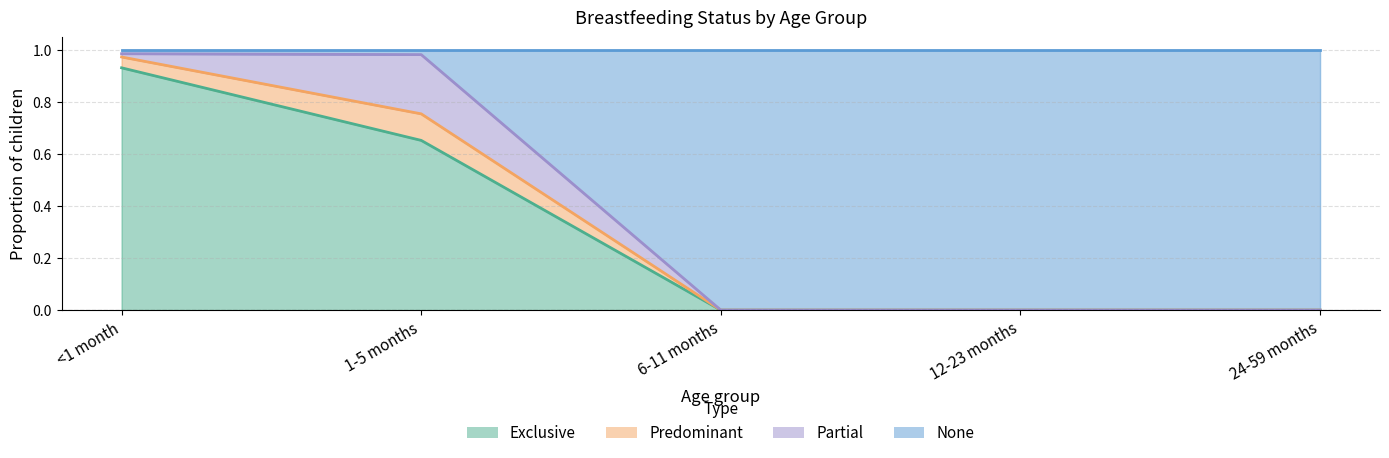

Is it true that Exclusive equals 0.0 at 12-23 months?

True